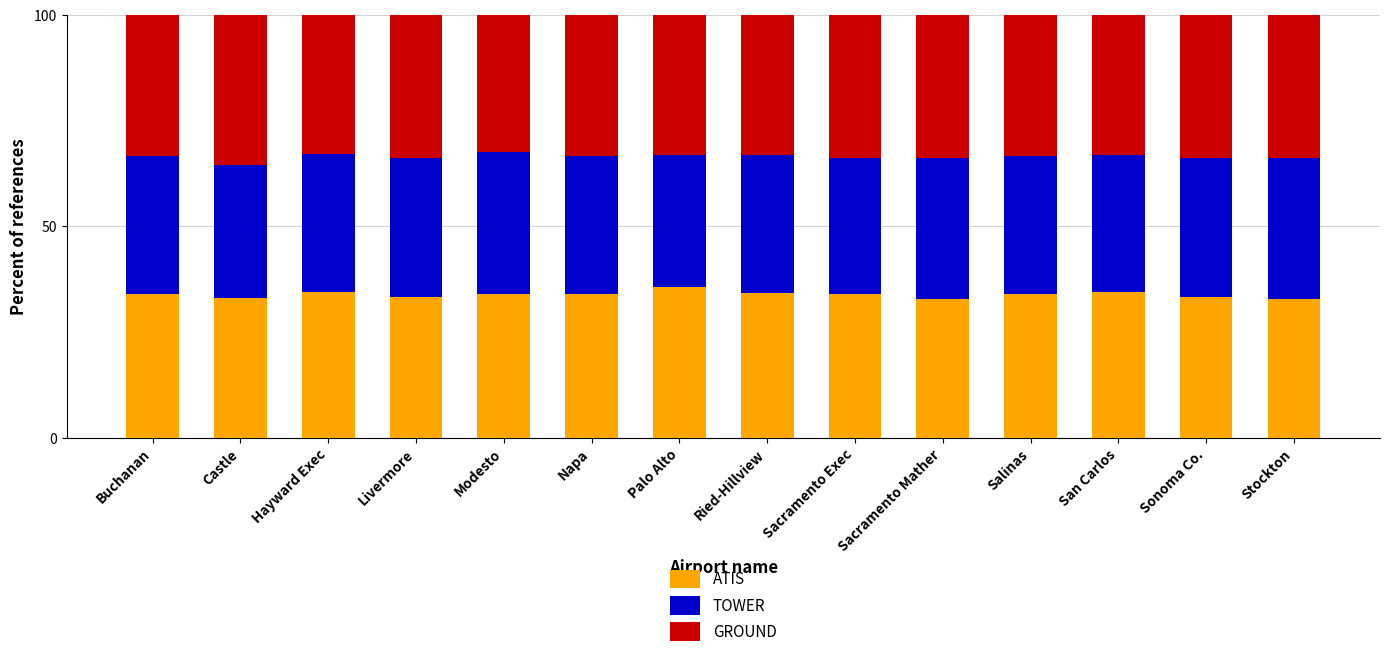

Count the number of data series in this chart.

3